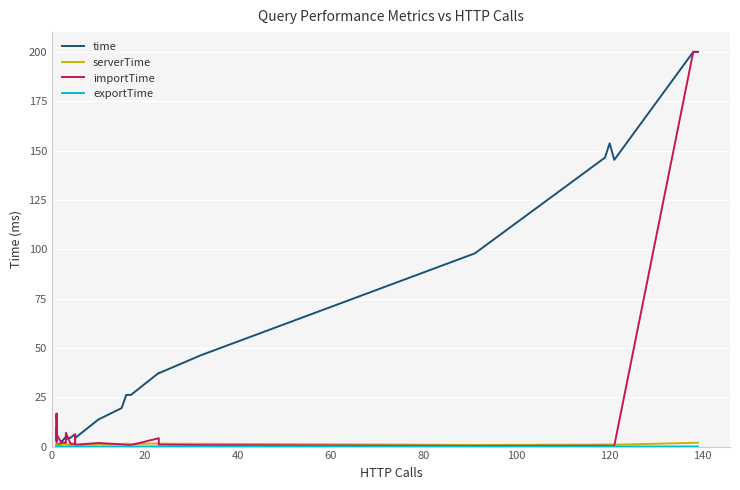

True or false: time and serverTime intersect in this chart.

False